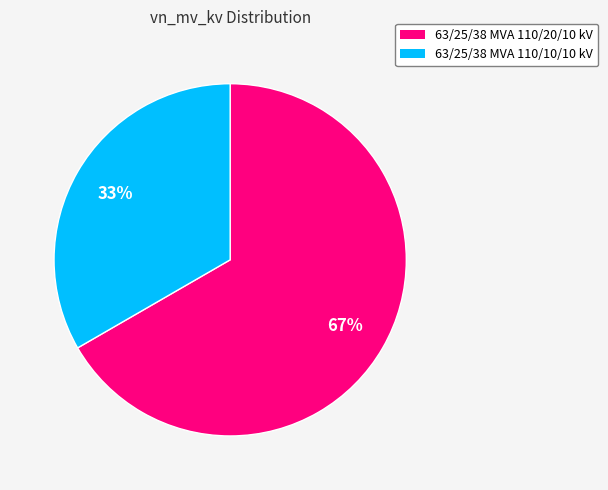

Count the number of slices in the pie.

2